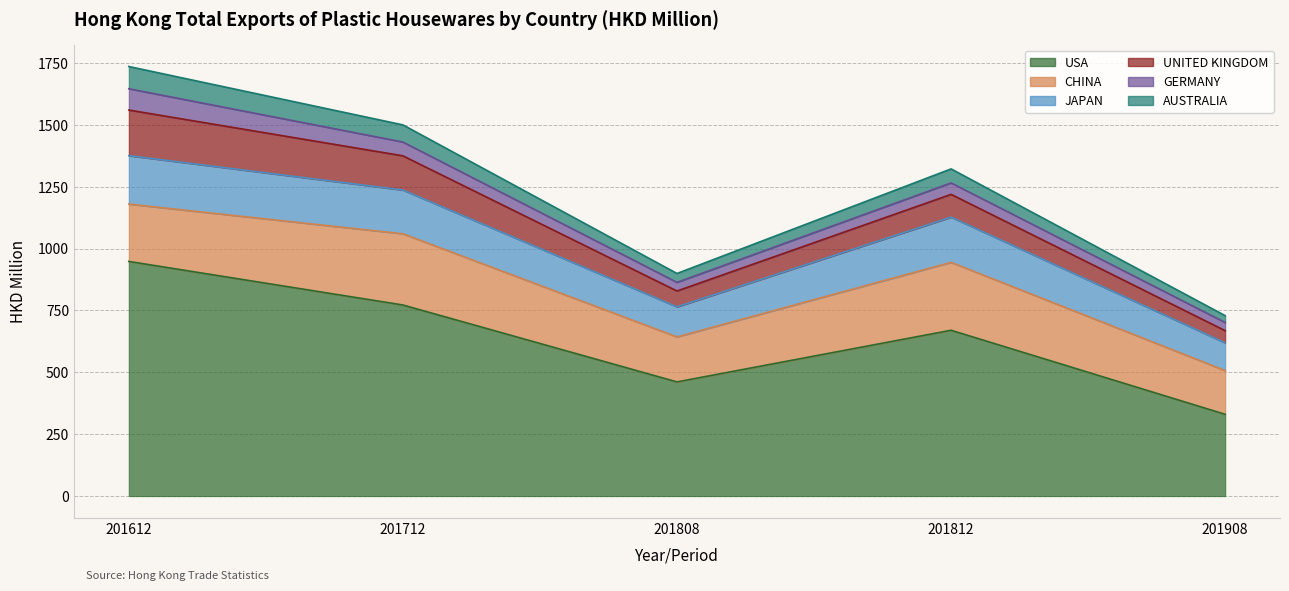

What is the difference between the maximum and minimum values in the GERMANY series?

53.1